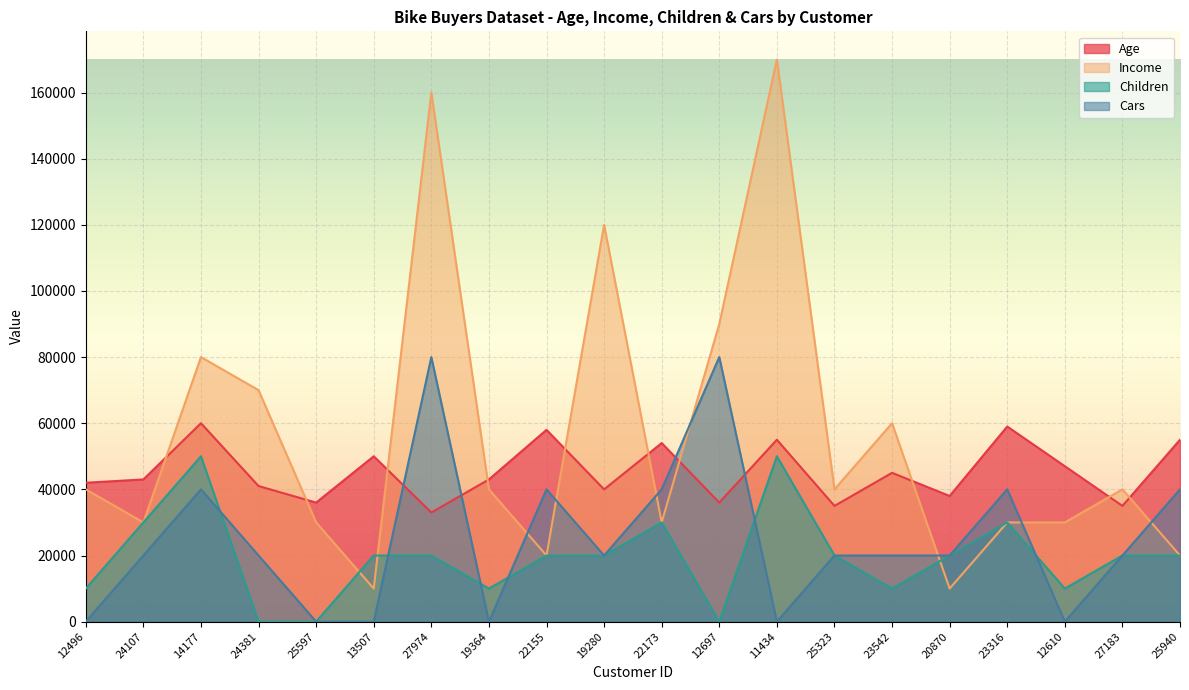

True or false: Cars and Income intersect in this chart.

True